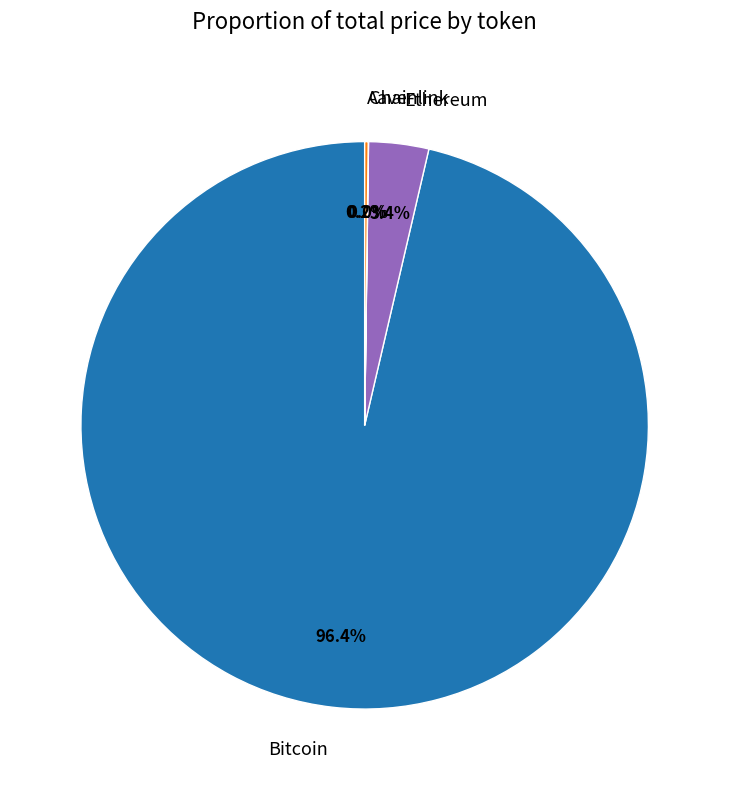

Which slice represents more than half of the pie?

Bitcoin